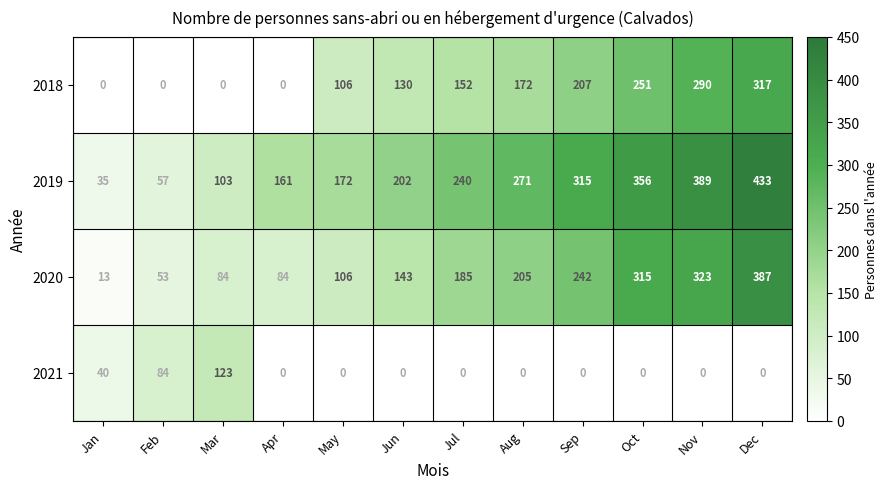

List the series in order of their peak value, lowest first.

2021, 2018, 2020, 2019